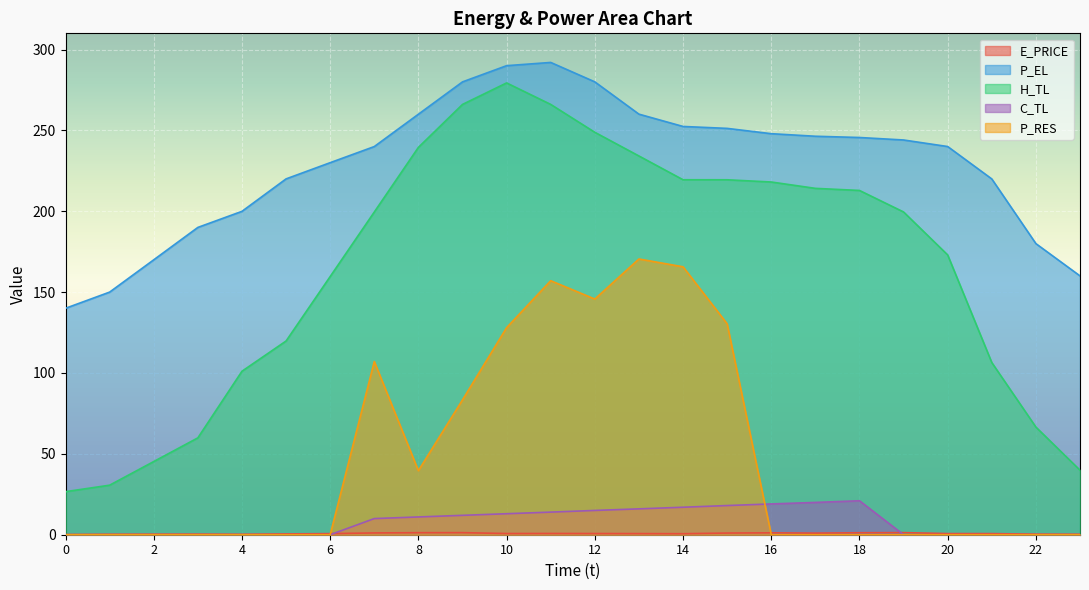

At 10, list the series in order from smallest to largest.

E_PRICE, C_TL, P_RES, H_TL, P_EL